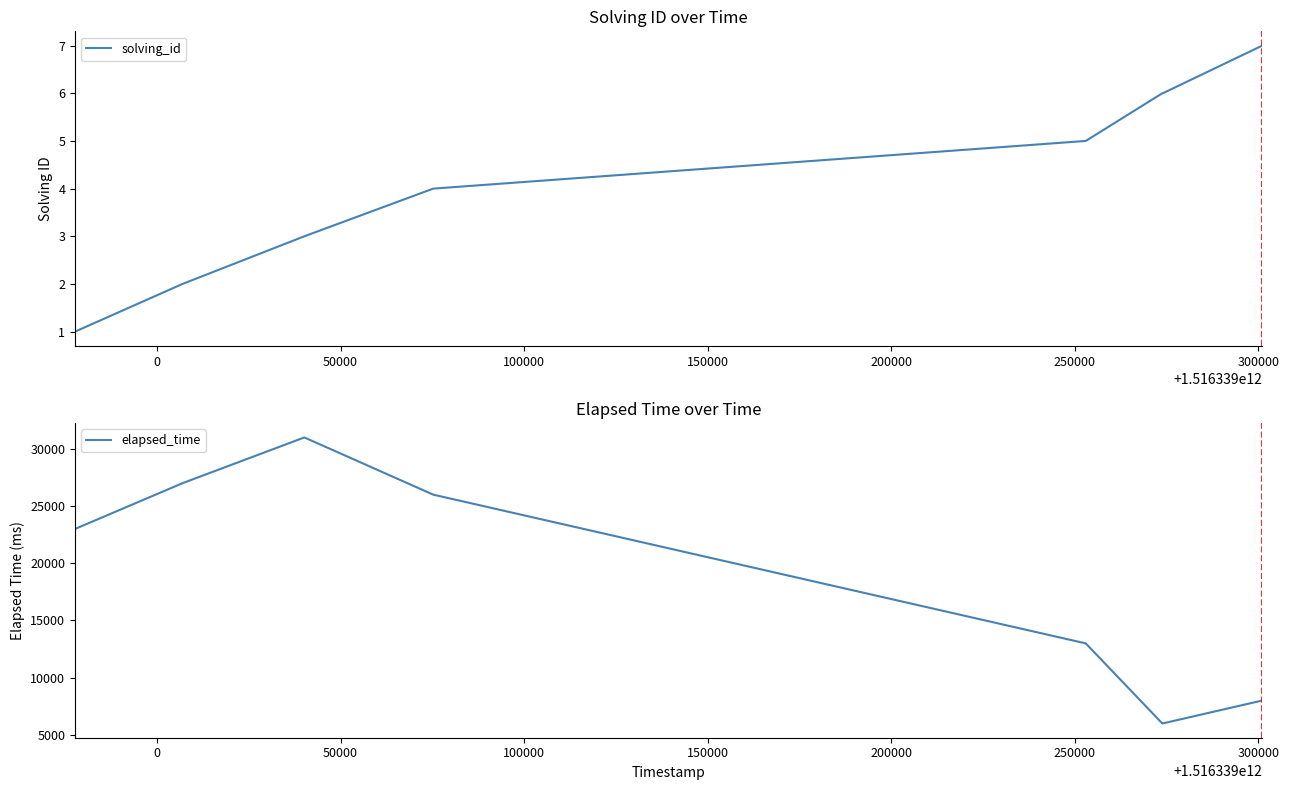

What is the lowest value of the elapsed_time series?

6000